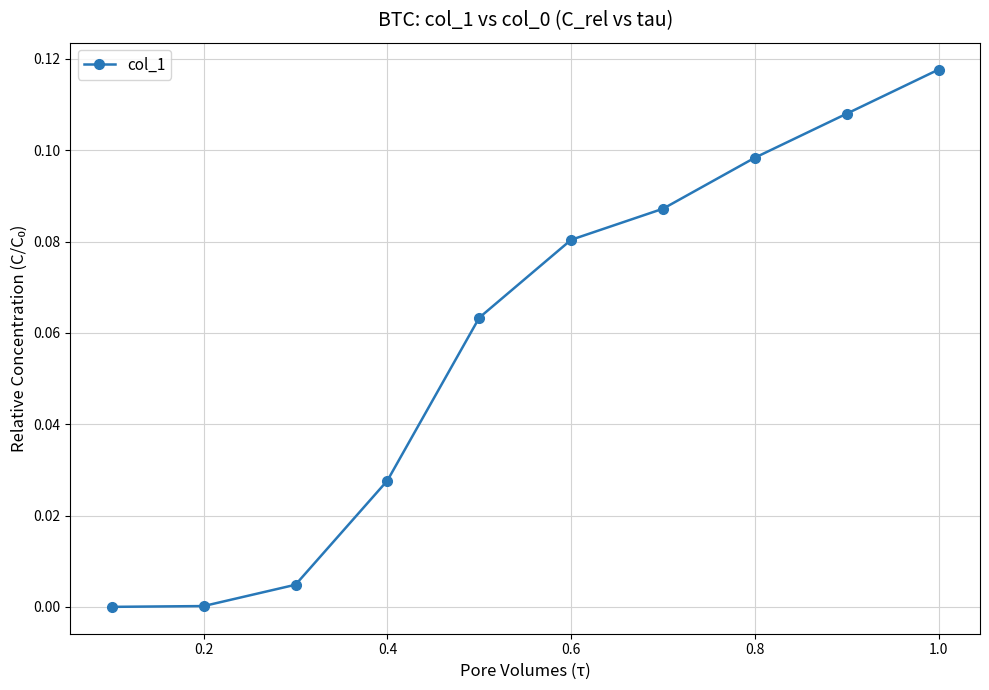

True or false: the data has more than 1 interior local peaks.

False